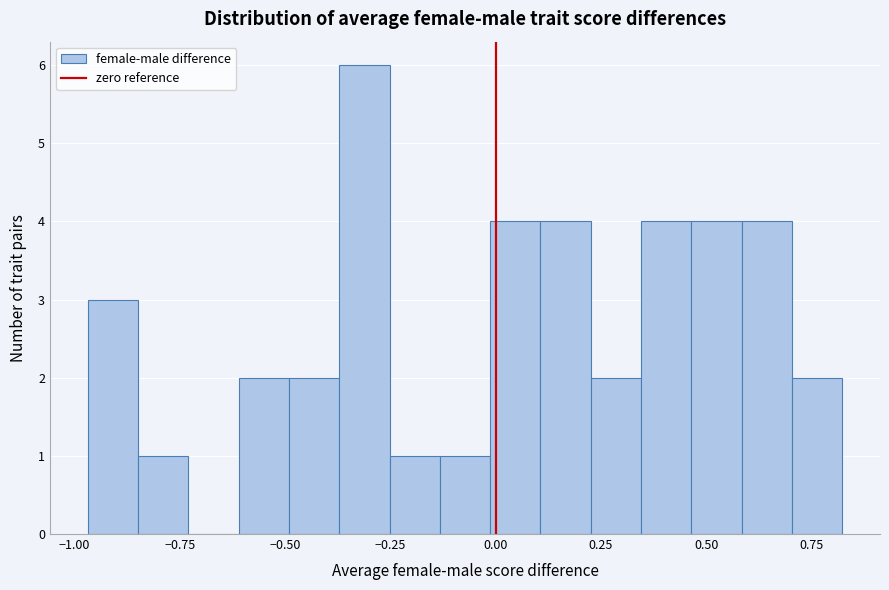

Around what value on the x-axis is the tallest bar? Give the approximate position of its centre, as read against the axis.

-0.30